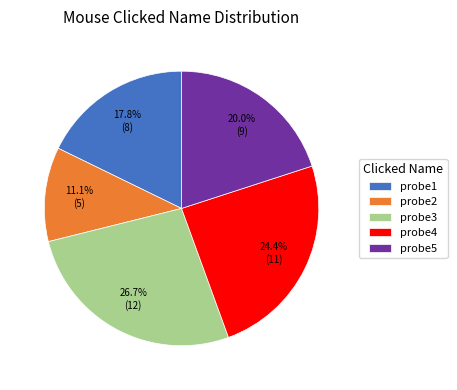

Combined, do probe3 and probe4 account for over 50%?

Yes